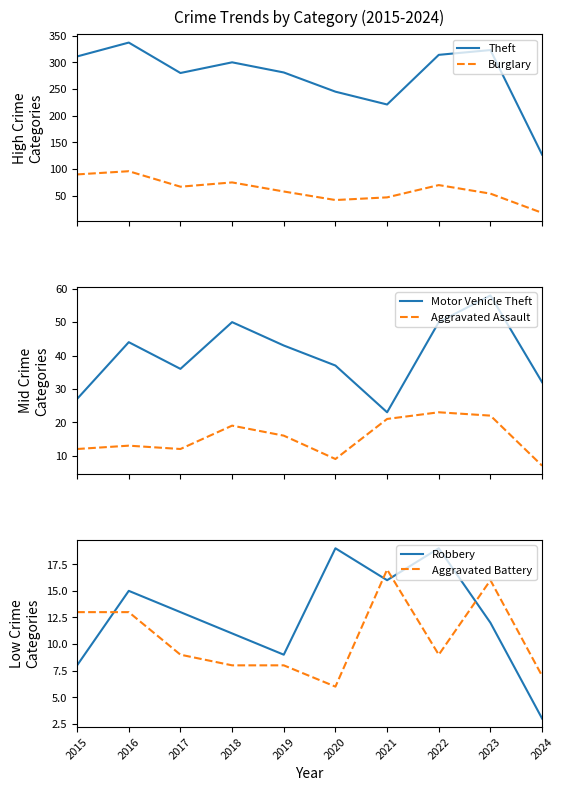

At which label does Motor Vehicle Theft reach its minimum?

2021